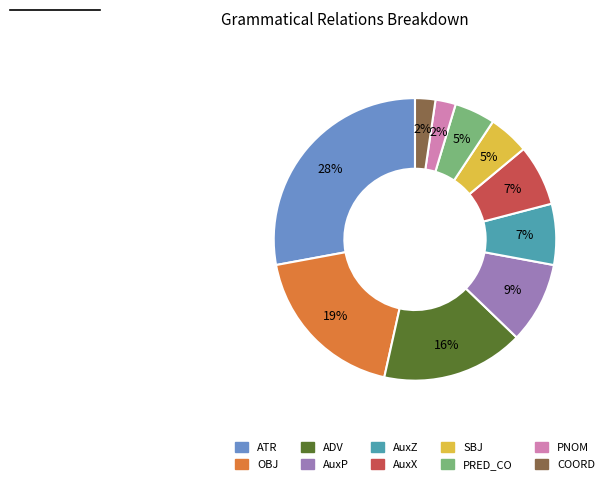

Is there any slice that represents more than half of the pie?

No